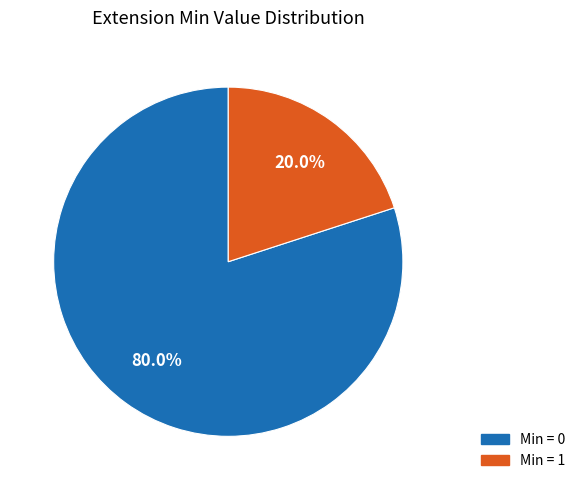

Does any single category account for the majority?

Yes